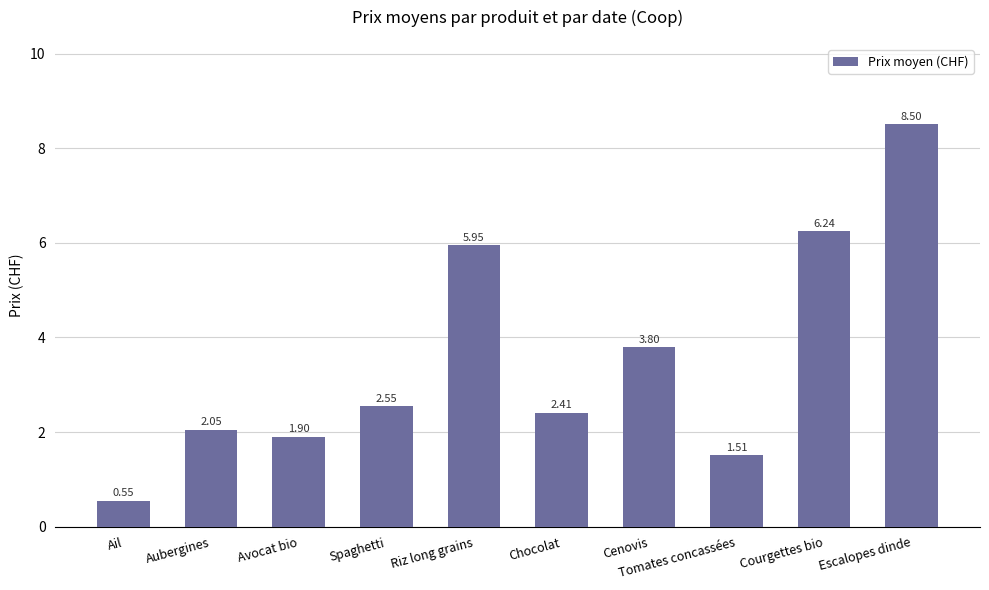

List the labels in order of value, largest first.

Escalopes dinde, Courgettes bio, Riz long grains, Cenovis, Spaghetti, Chocolat, Aubergines, Avocat bio, Tomates concassées, Ail